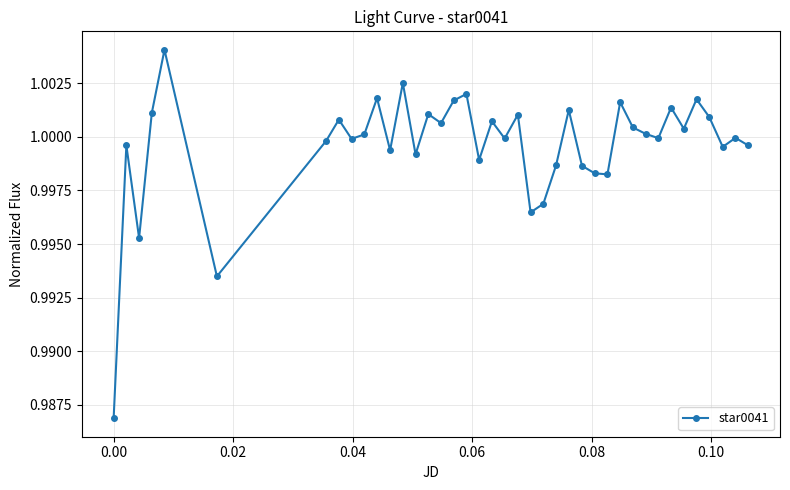

What is the sum of all values?

40.0